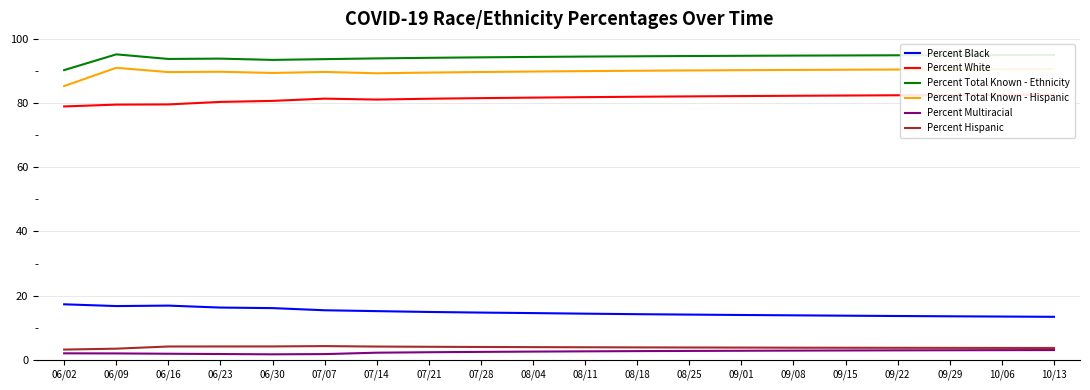

At which category does Percent Black reach its first local valley?

06/09